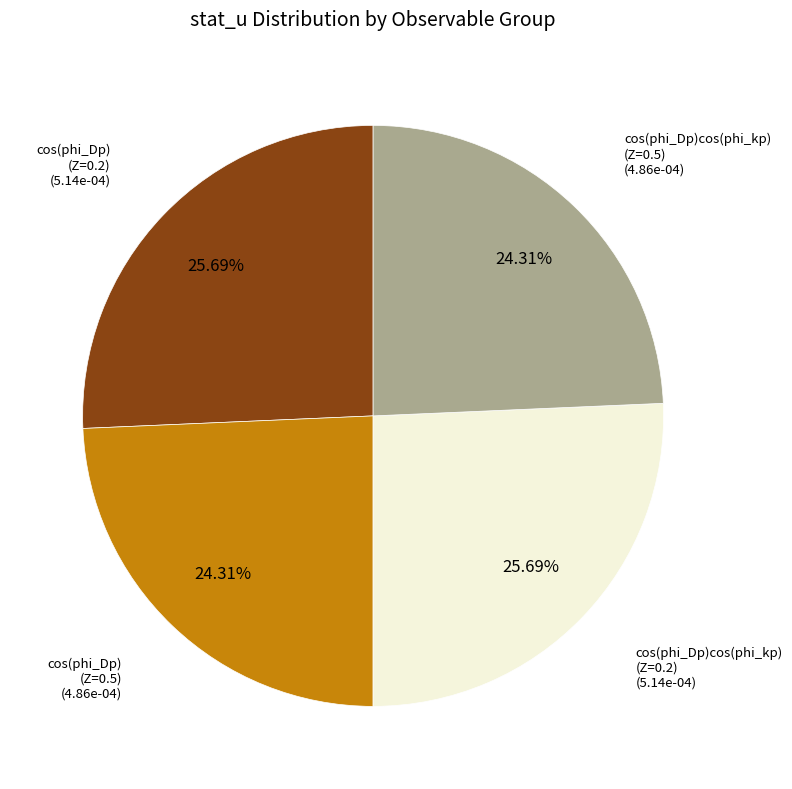

Is cos(phi_Dp) (Z=0.2) the majority of the pie?

No